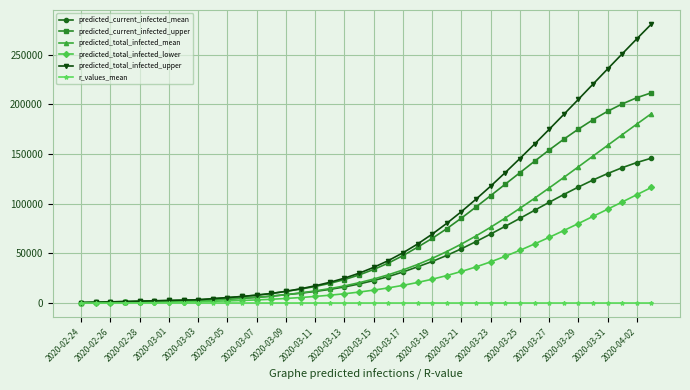

How many values in the r_values_mean series exceed 1?

39